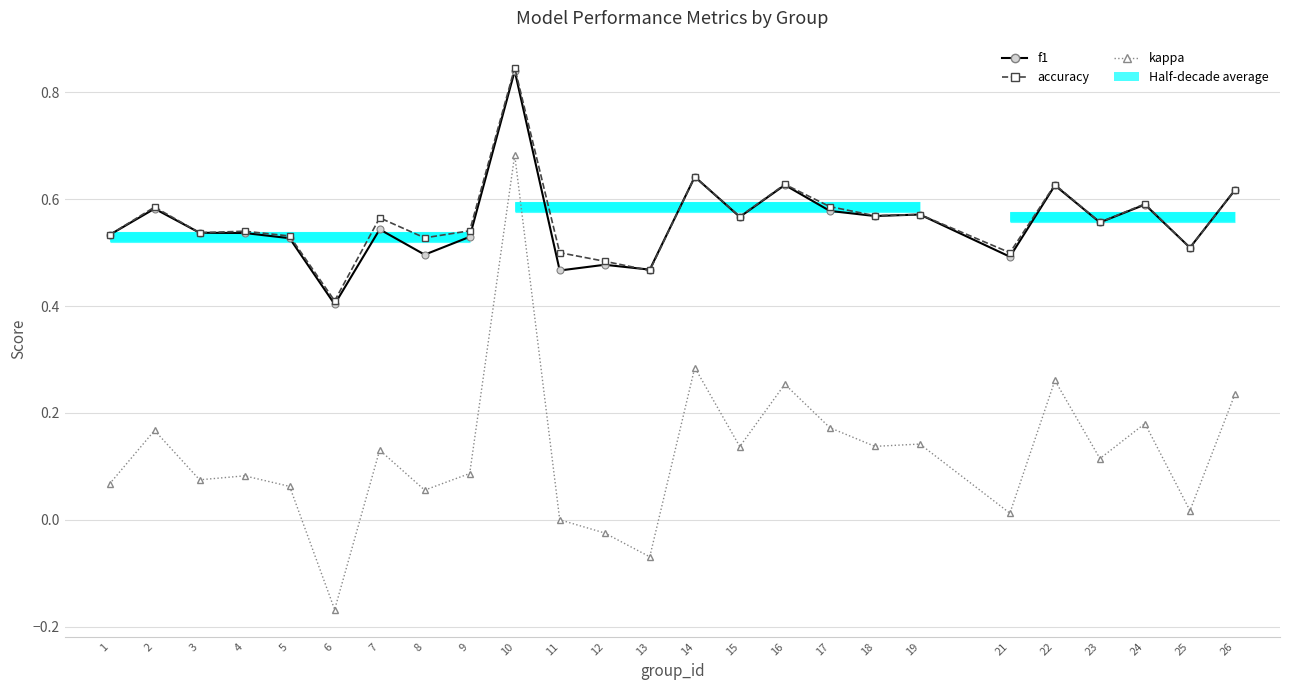

At how many categories does at least one series exceed 0?

25